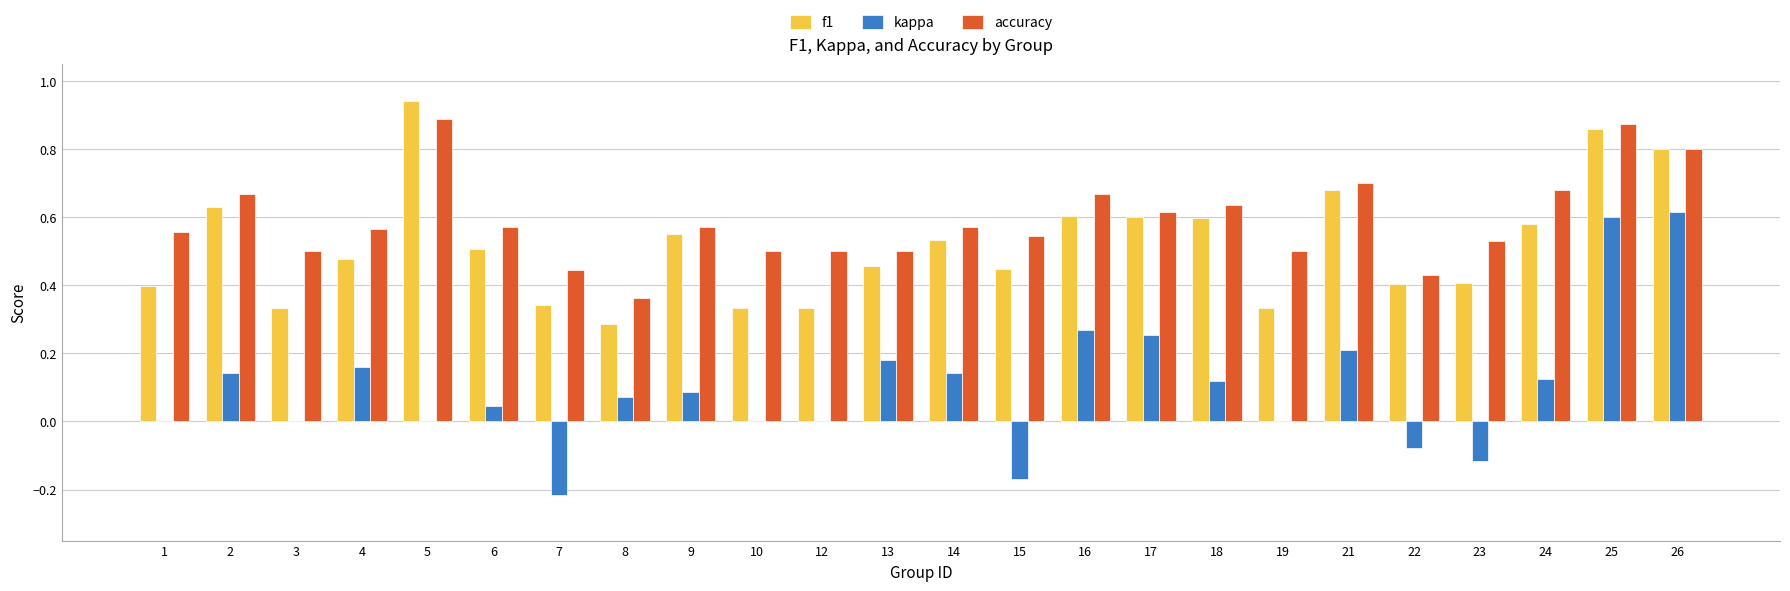

What is the sum of all f1 values?

12.4